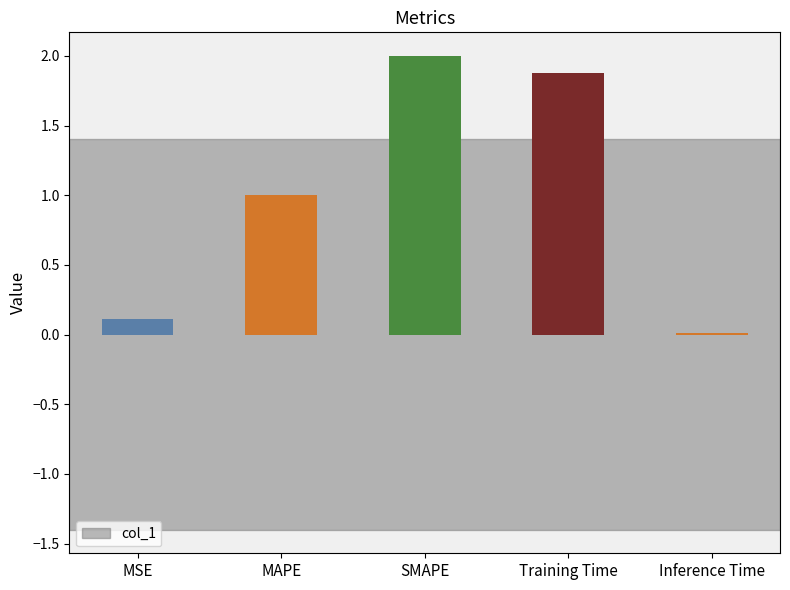

Are the bars grouped side by side (vs. stacked)?

No